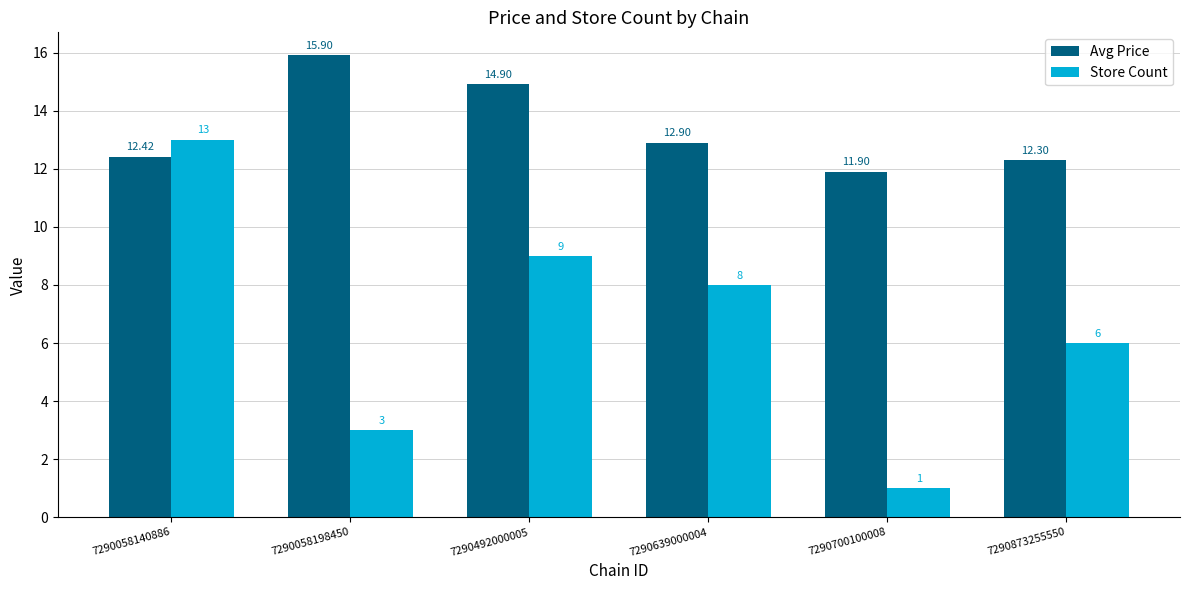

What value does the Store Count series have at 7290639000004?

8.0